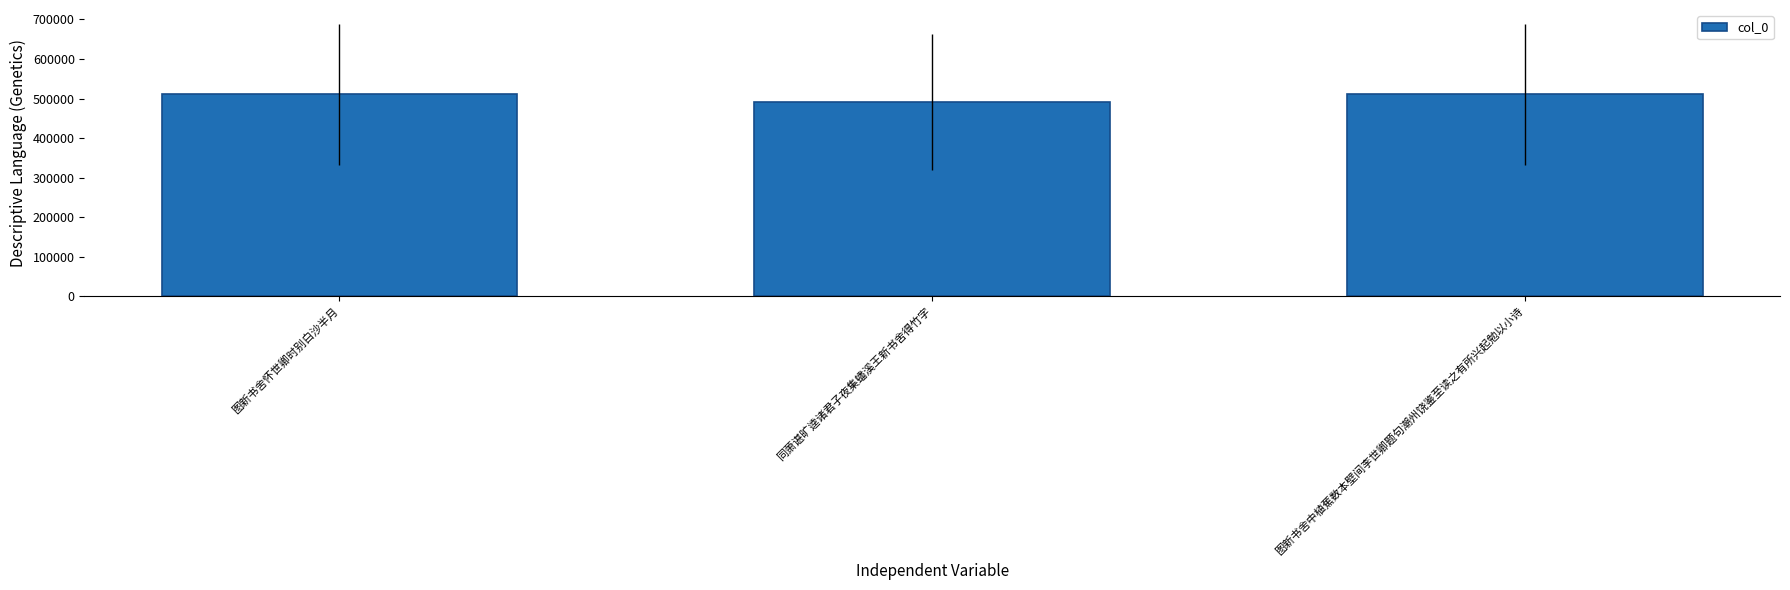

What is the label of the 3rd bar from the left?

图新书舍中植蕉数本壁间李世卿题句潮州饶鉴至读之有所兴起勉以小诗